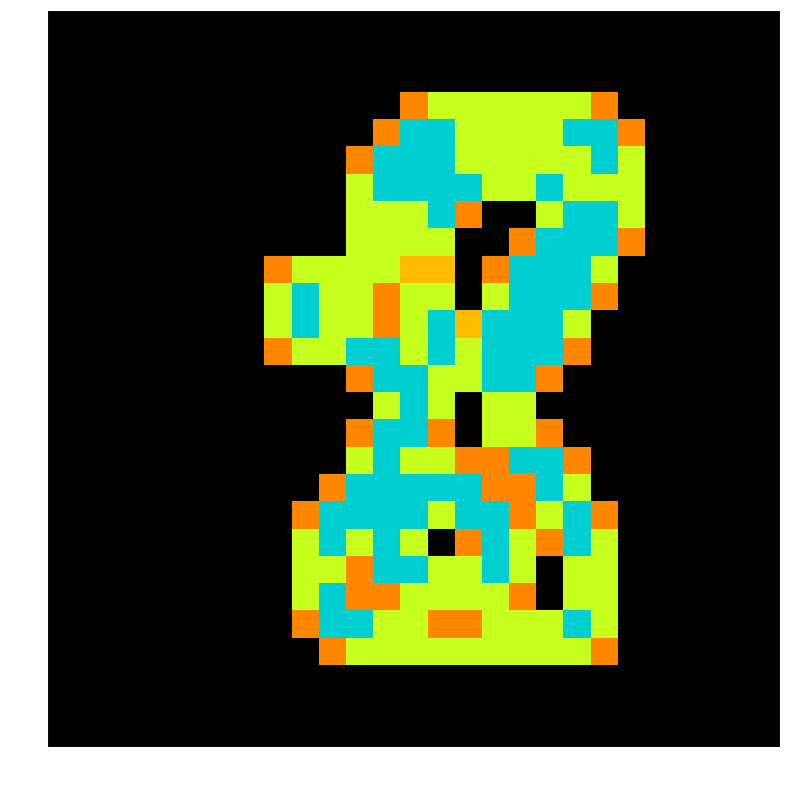

Is the value of row_7 at col_25 greater than the value of row_21 at col_22?

No